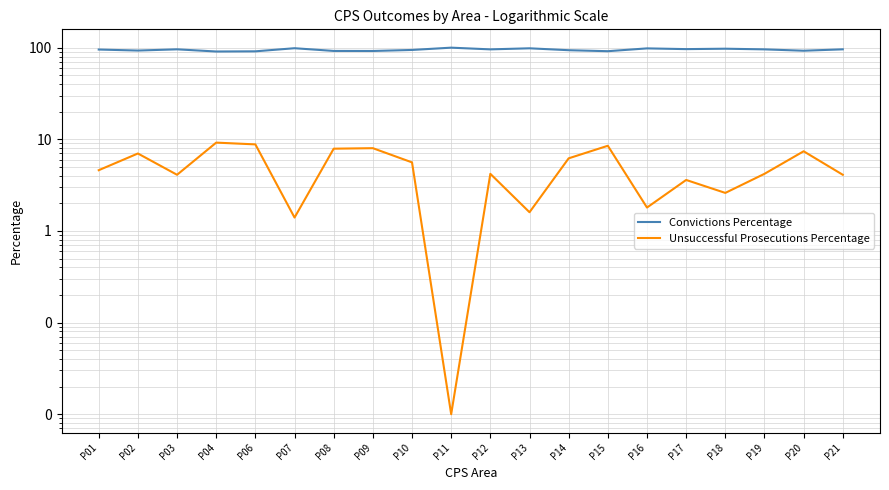

At how many categories does at least one series exceed 49?

20